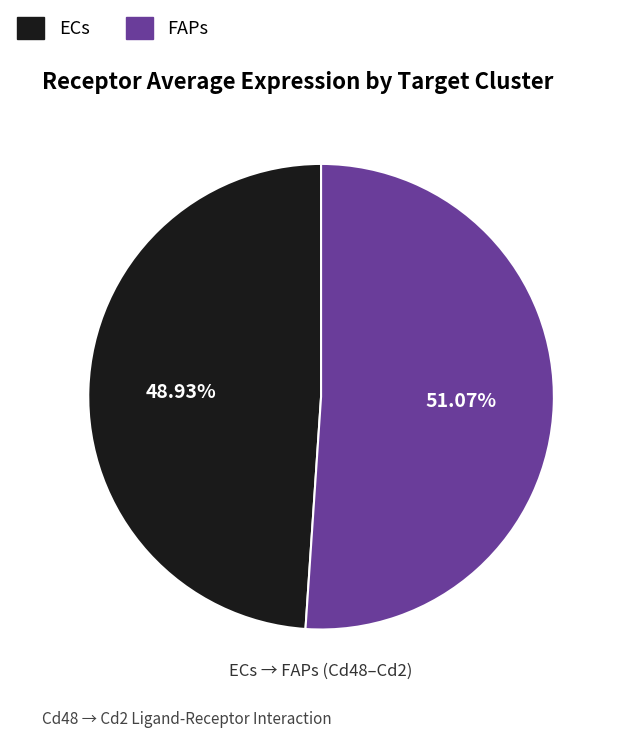

True or false: FAPs accounts for 62% of the total.

False